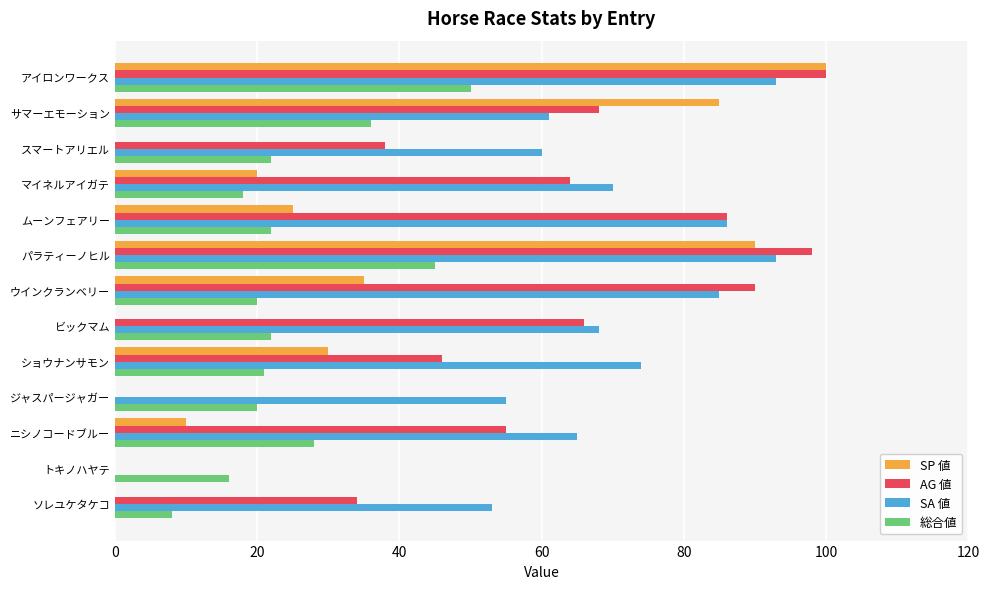

The value of SA 値 at マイネルアイガテ is 70. True or false?

True